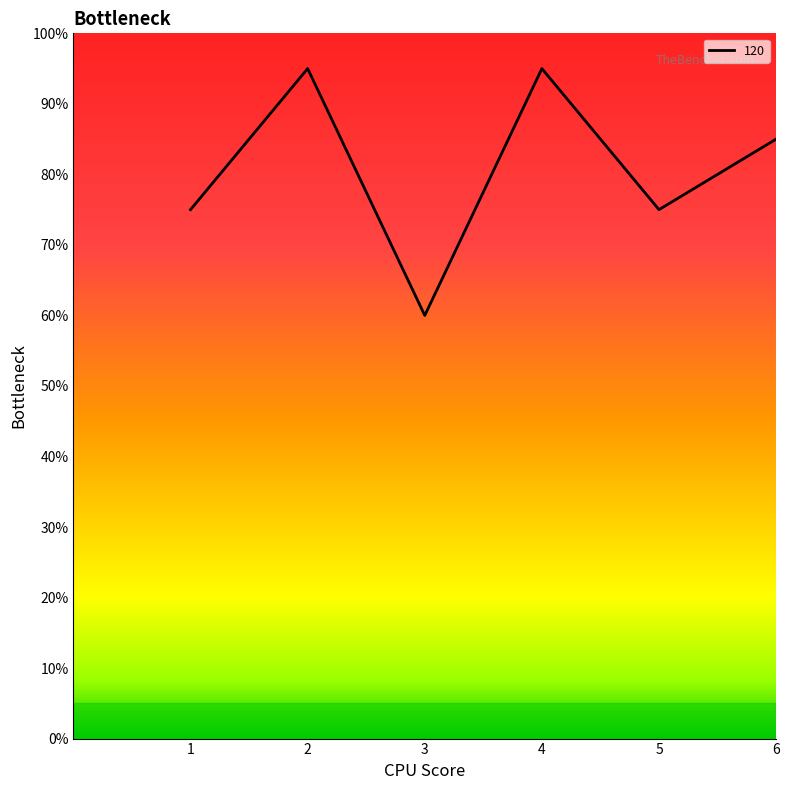

What is the minimum value shown in the chart?

60